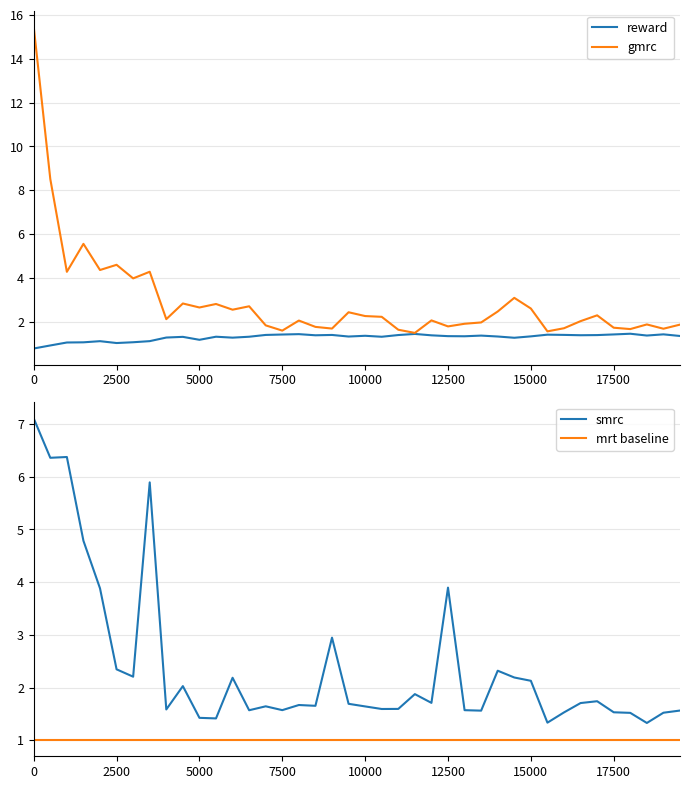

What is the lowest value of the gmrc series?

1.5